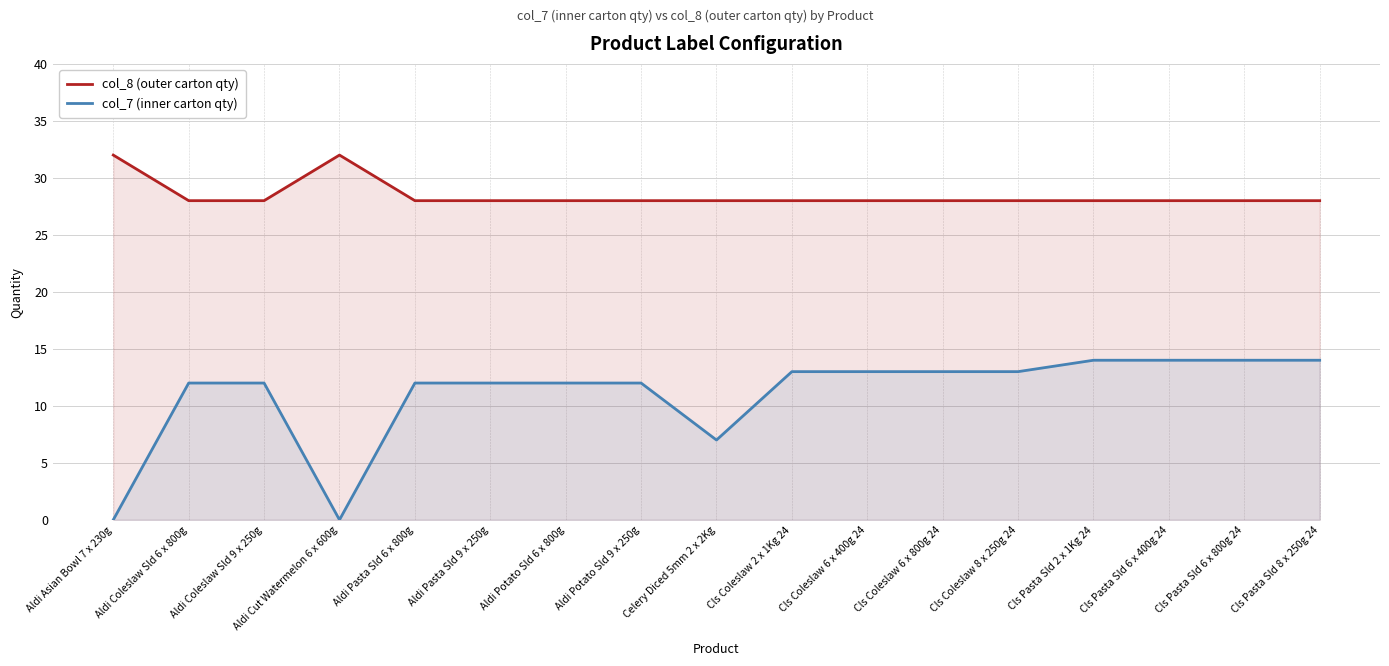

True or false: col_7 (inner carton qty) and col_8 (outer carton qty) intersect in this chart.

False